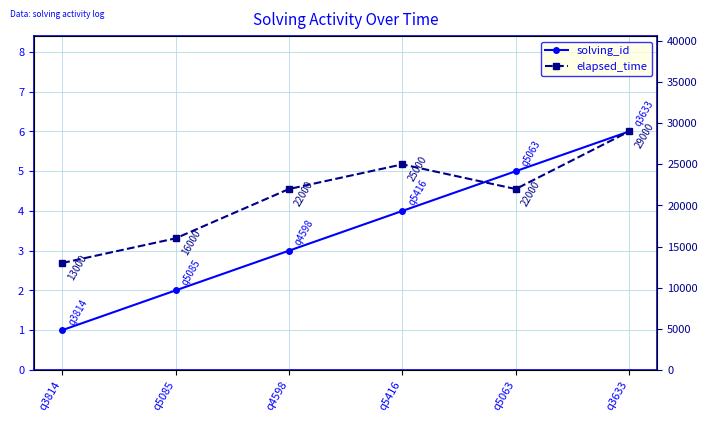

Is the value of solving_id at q5063 greater than the value of elapsed_time at q5063?

No